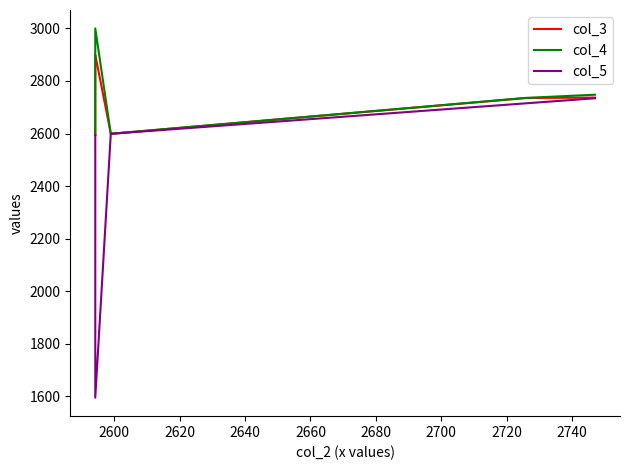

What is the spread (max minus min) of values at 2660?

13.6